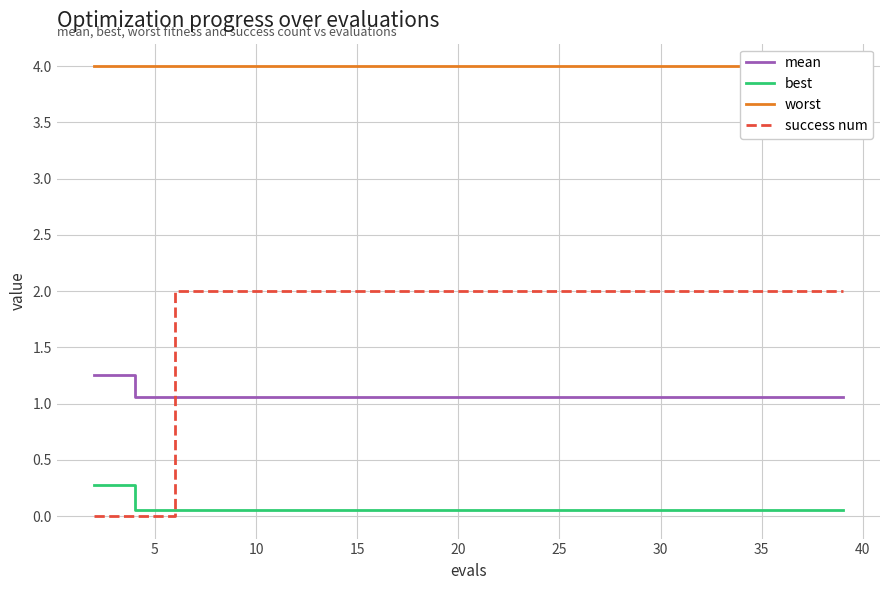

How many lines are shown in the chart?

4